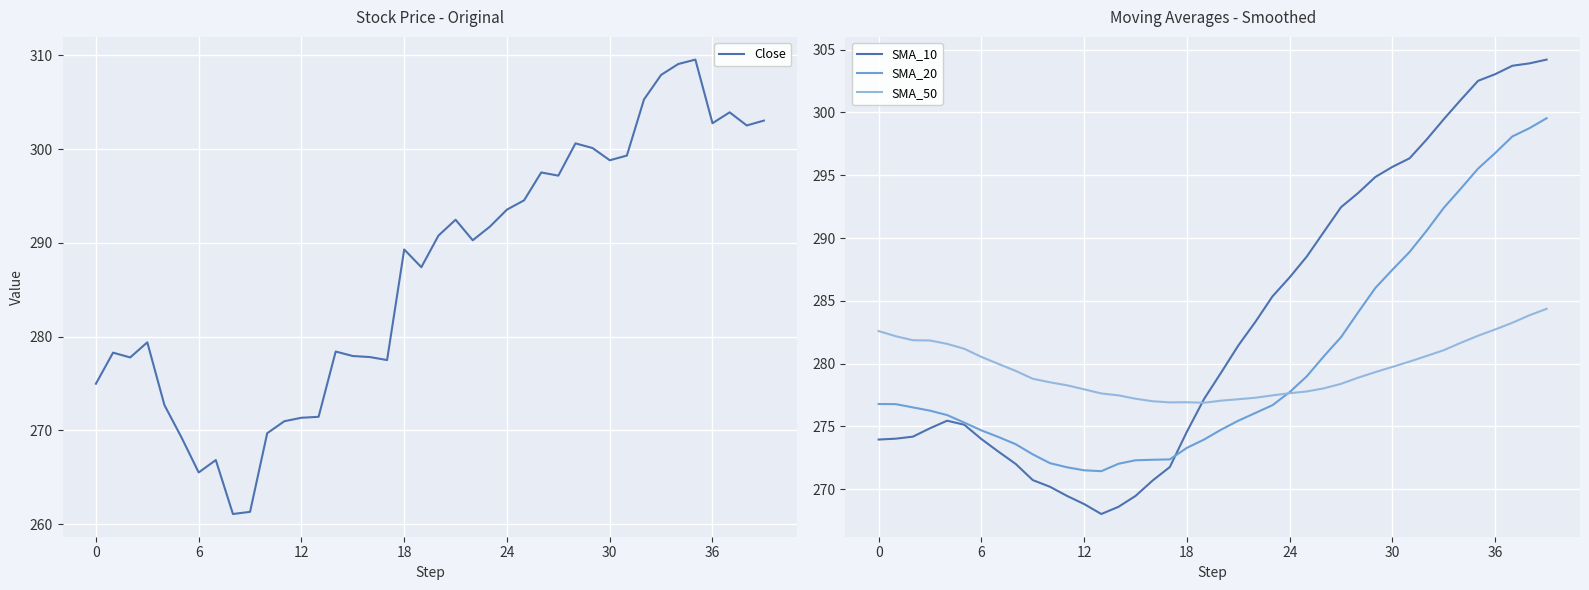

Between which two adjacent categories do SMA_50 and SMA_10 first intersect?

18 and 19